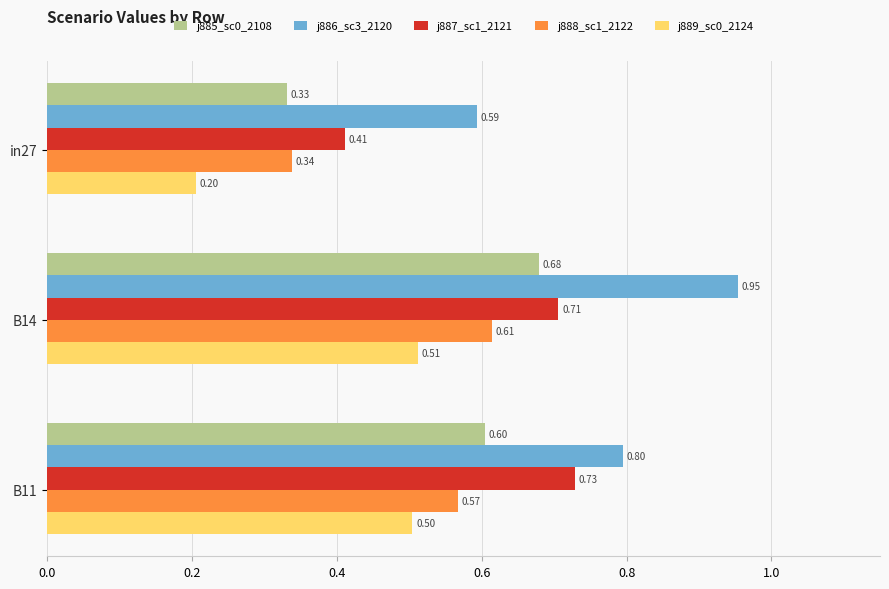

What is the total value across all series at B14?

3.5